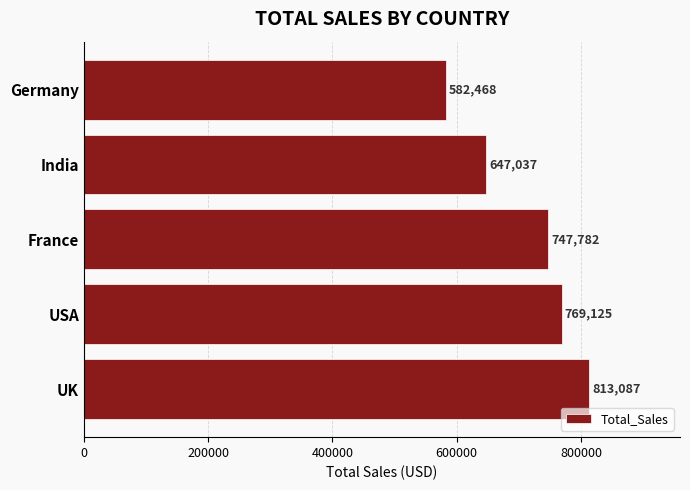

What is the smallest value displayed?

582467.8